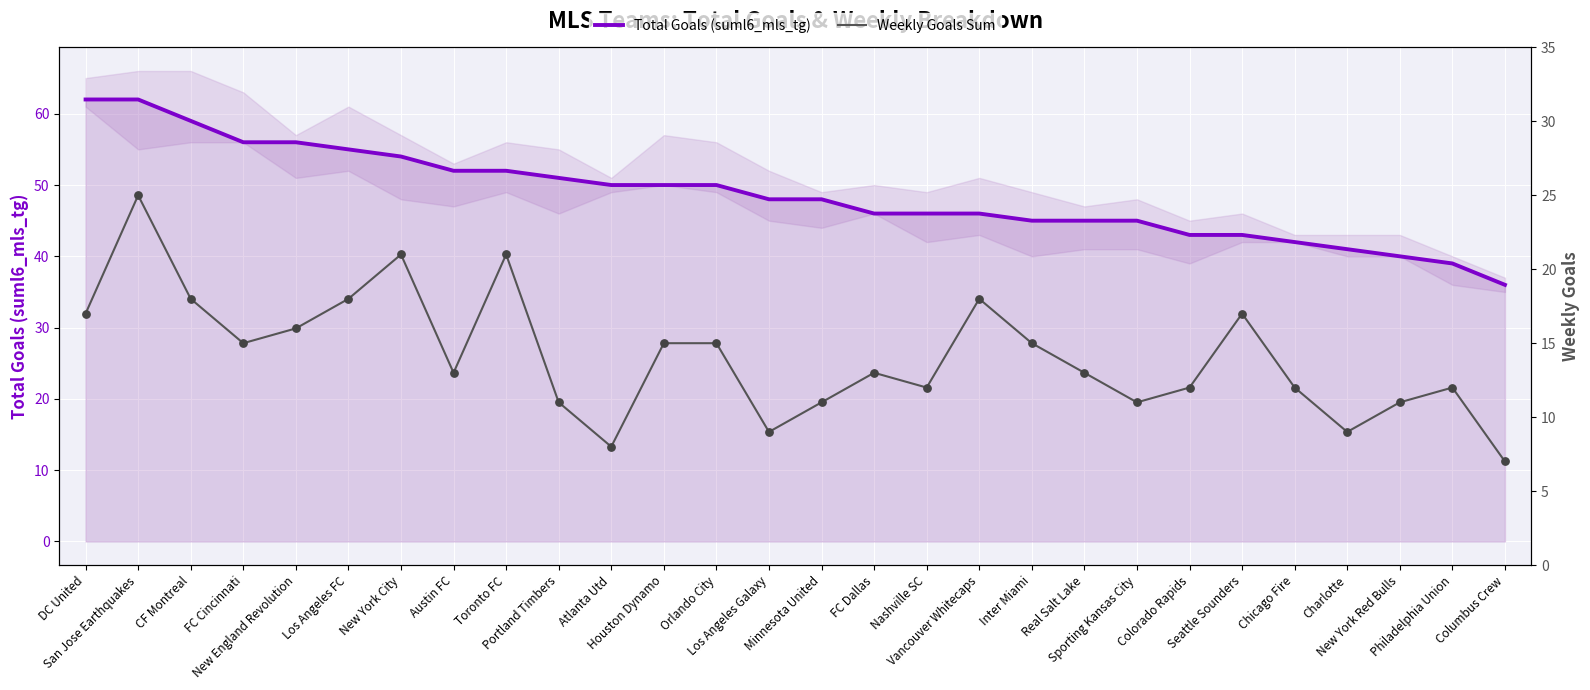

Which series has the widest spread of Y values?

Total Goals (suml6_mls_tg)